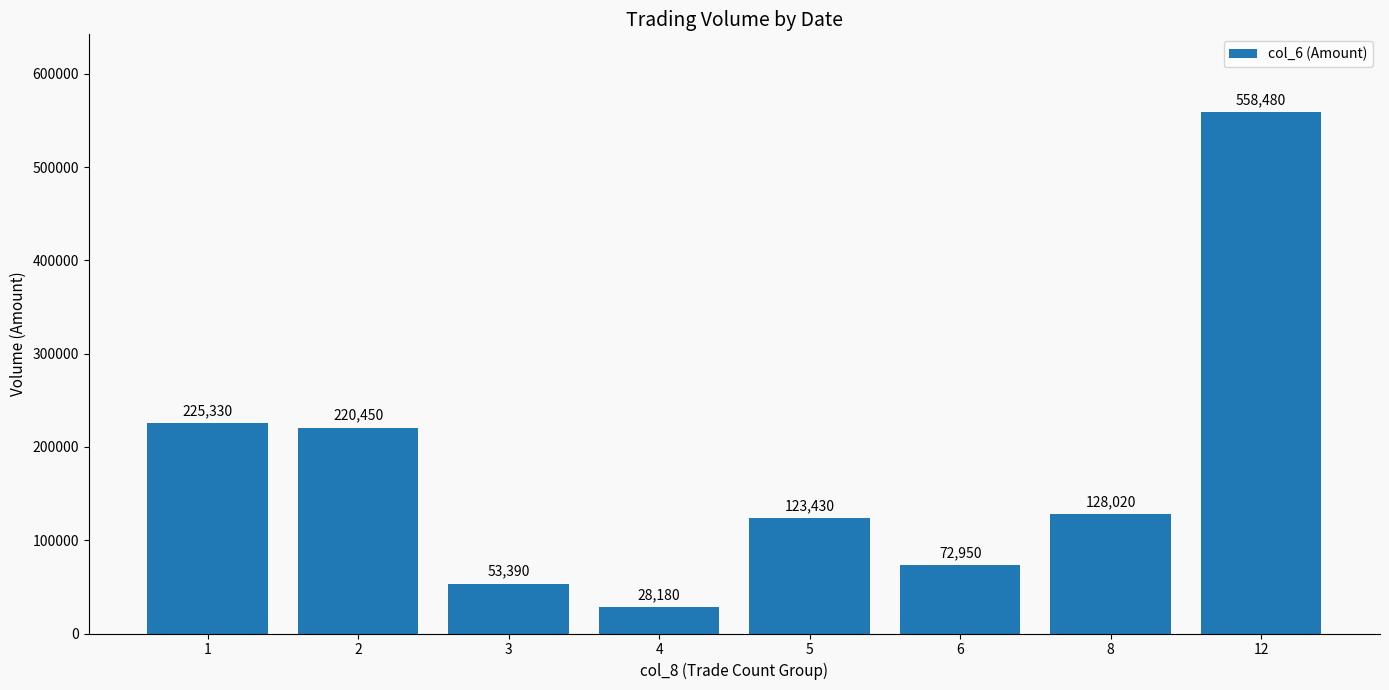

Between 5 and 12, which is larger?

12